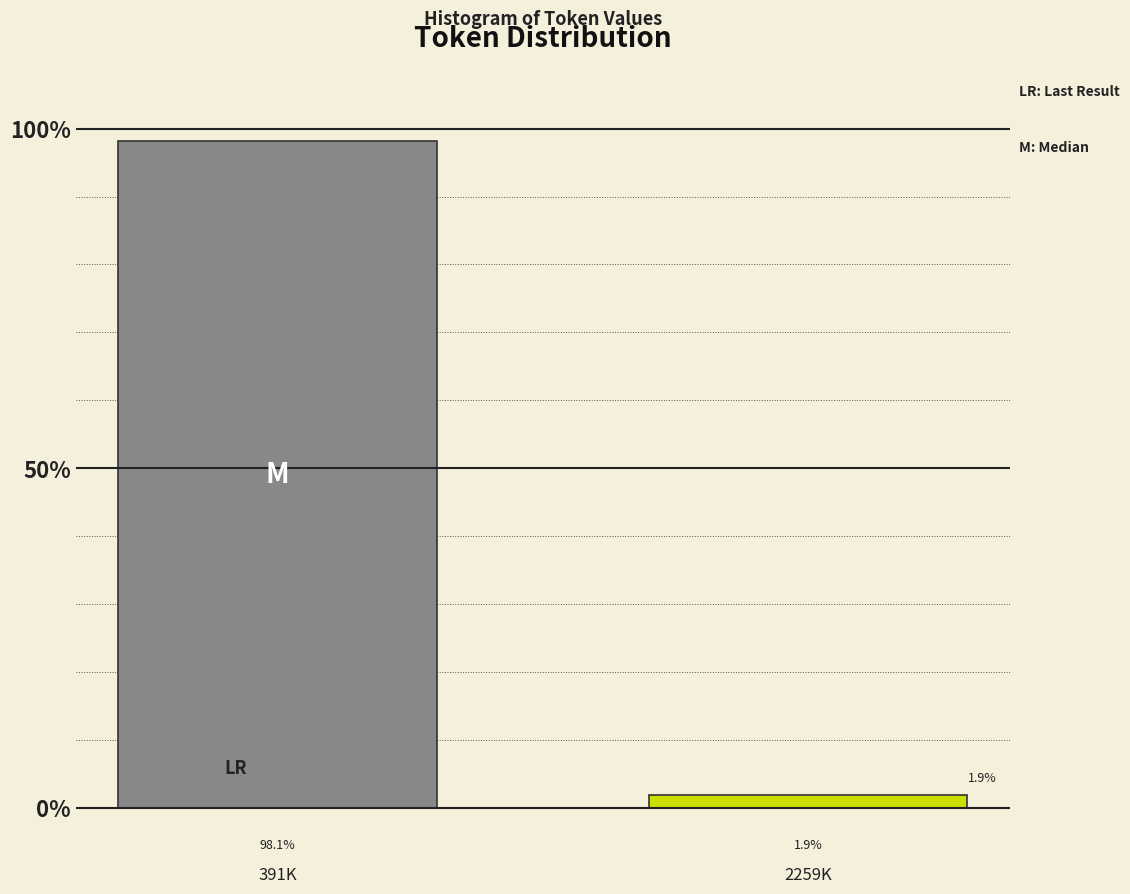

Reading left to right, transcribe all the data shown in this chart.

98.1	1.9